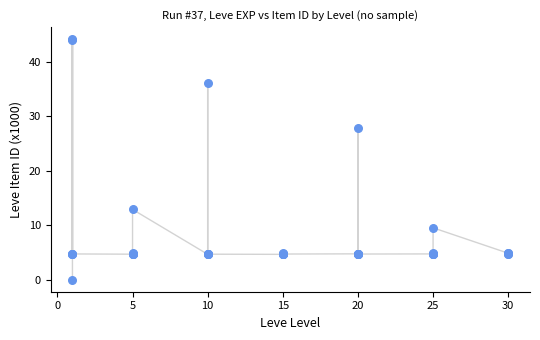

What Y value in the scatter plot is closest to 22?

27.9